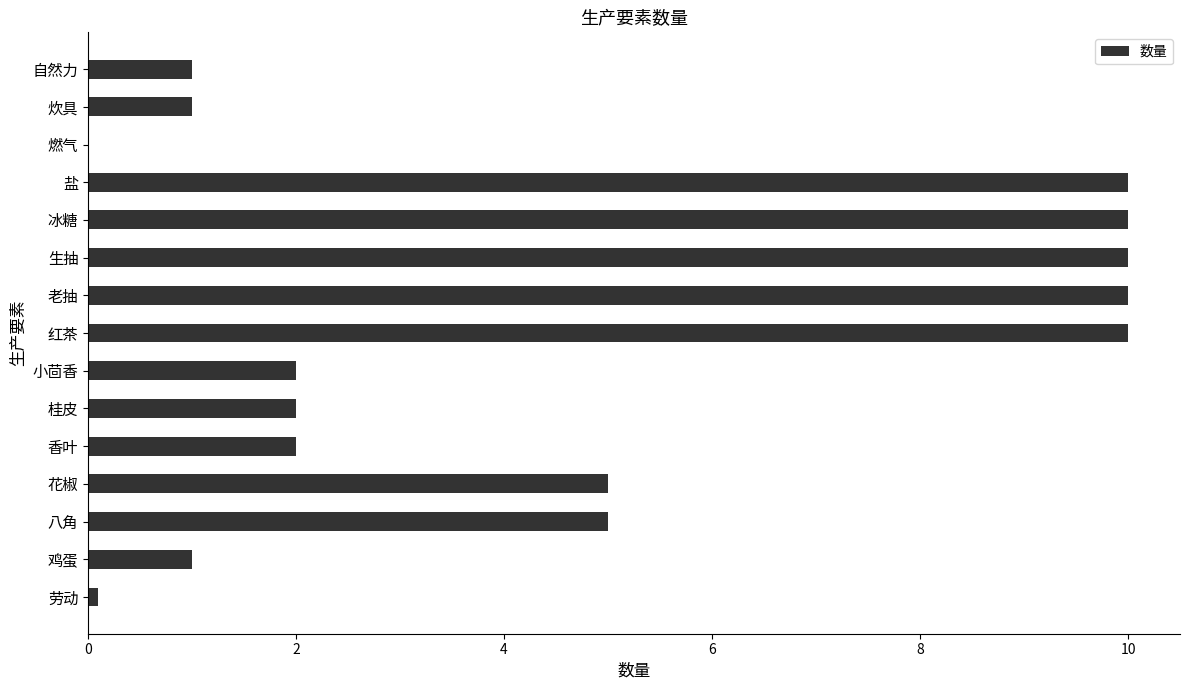

Between 花椒 and 劳动, which is larger?

花椒